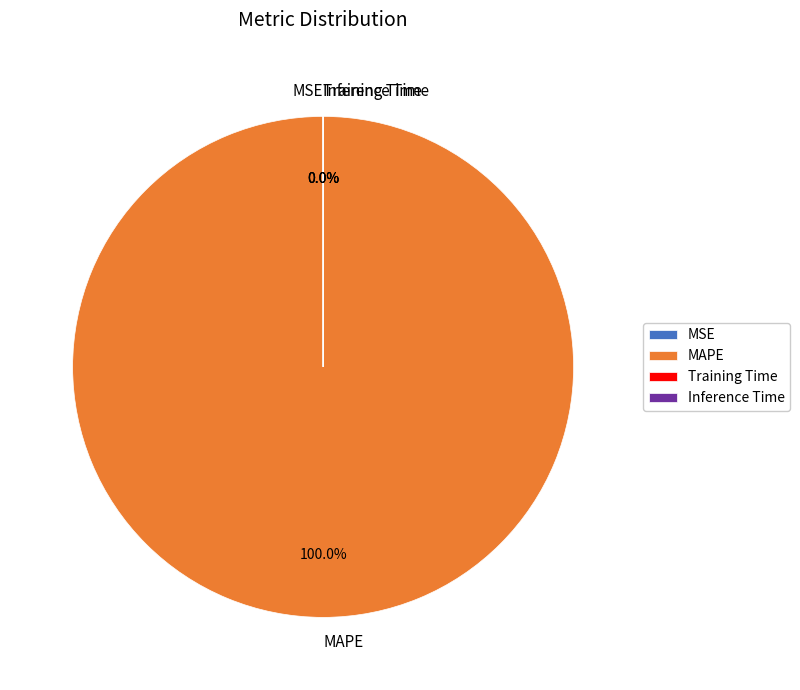

Which category has the biggest portion of the pie?

MAPE